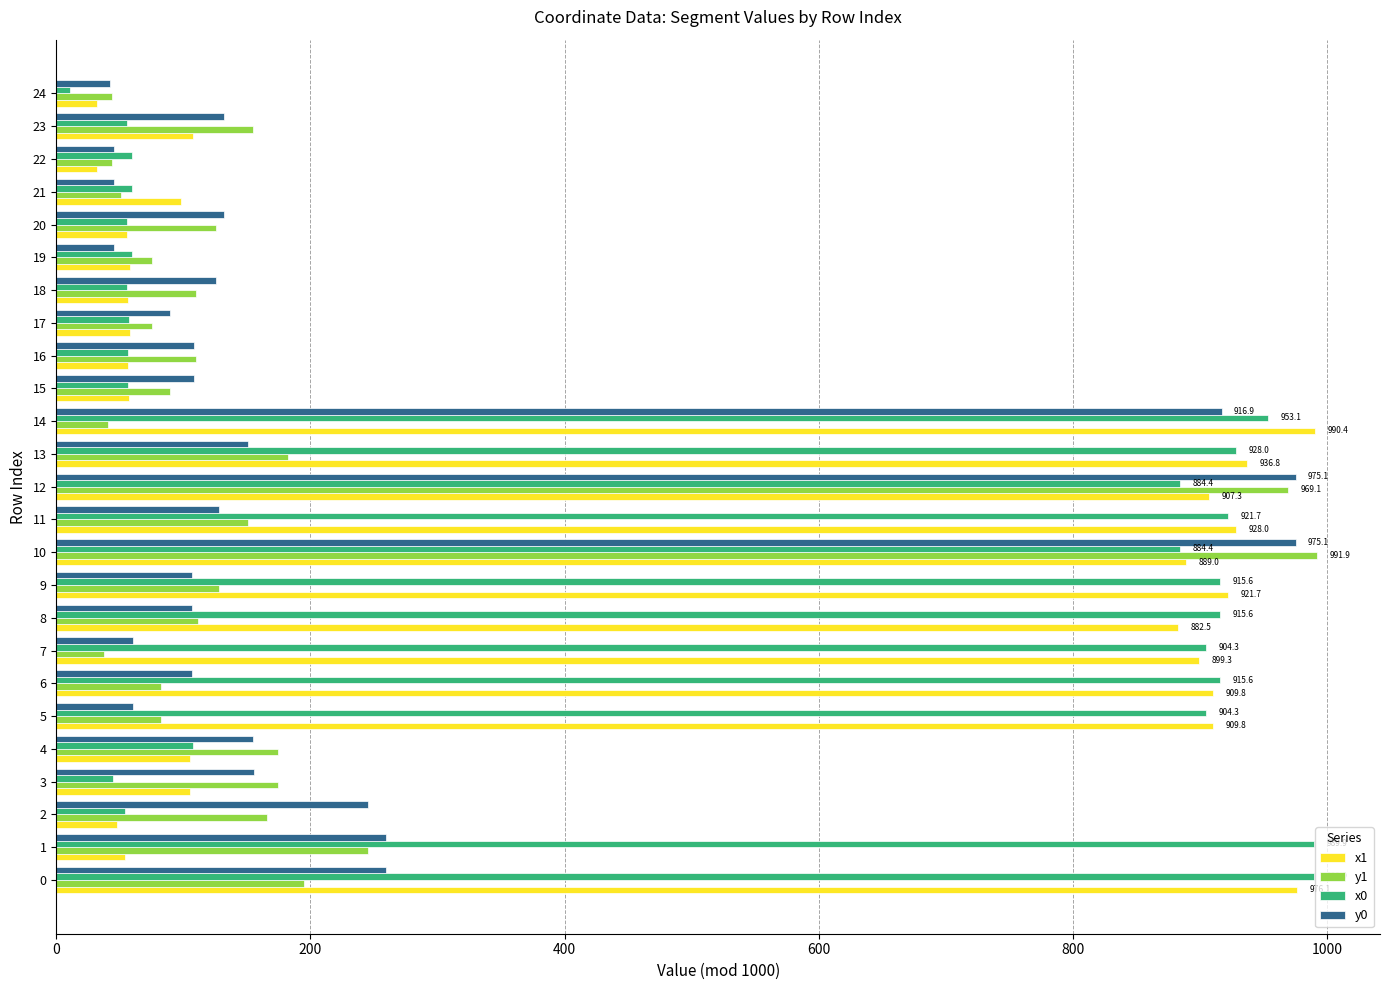

Is the value of x0 at 14 greater than the value of x1 at 11?

Yes